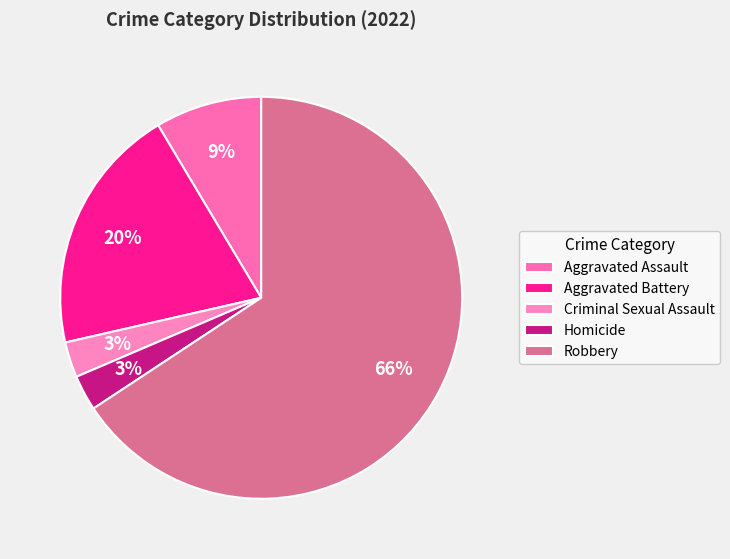

How many slices are in this pie chart?

5